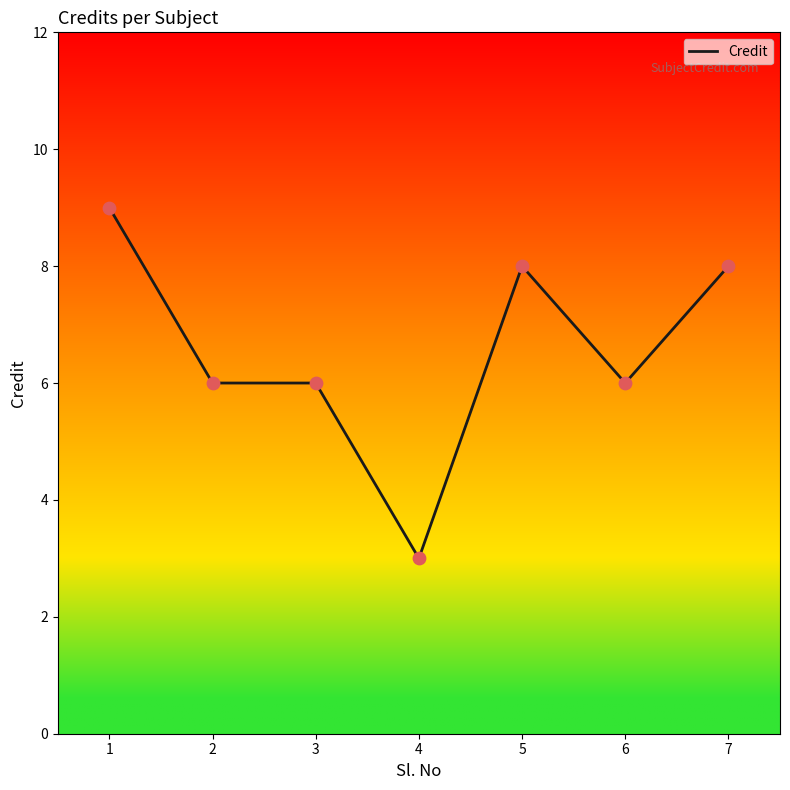

Which has a higher value, 1 or 2?

1